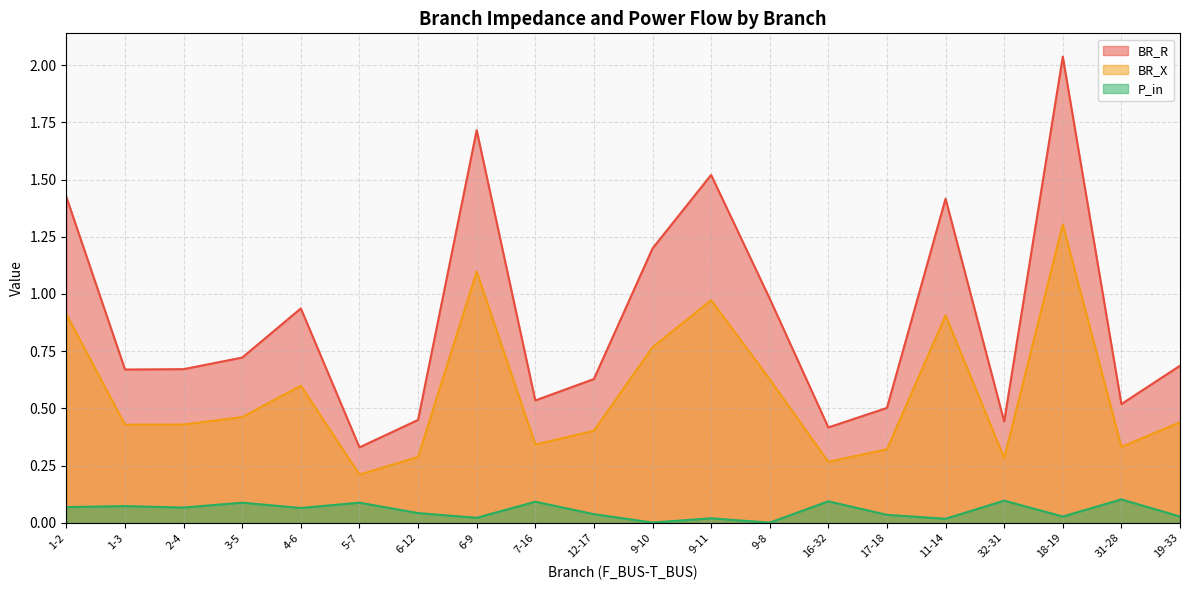

The BR_X series shows 0.1 at 32-31. True or false?

False